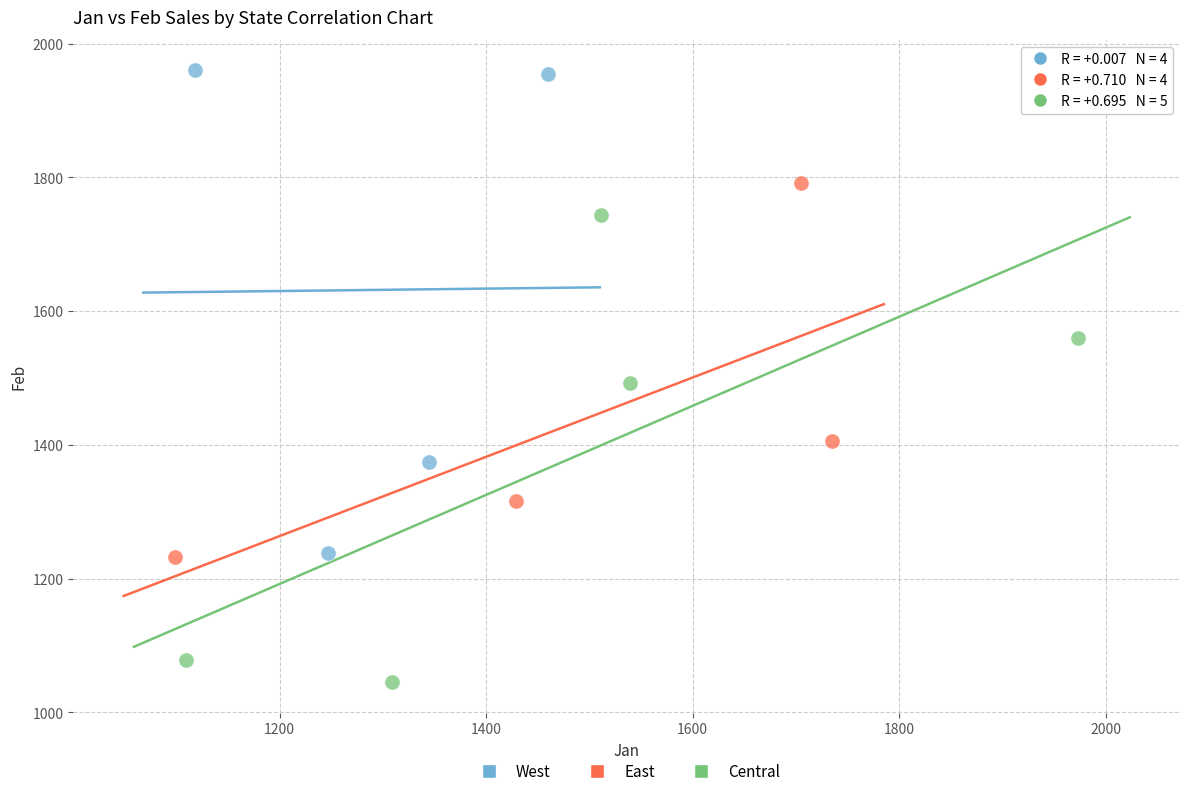

Which series has the largest Y range (max minus min)?

West